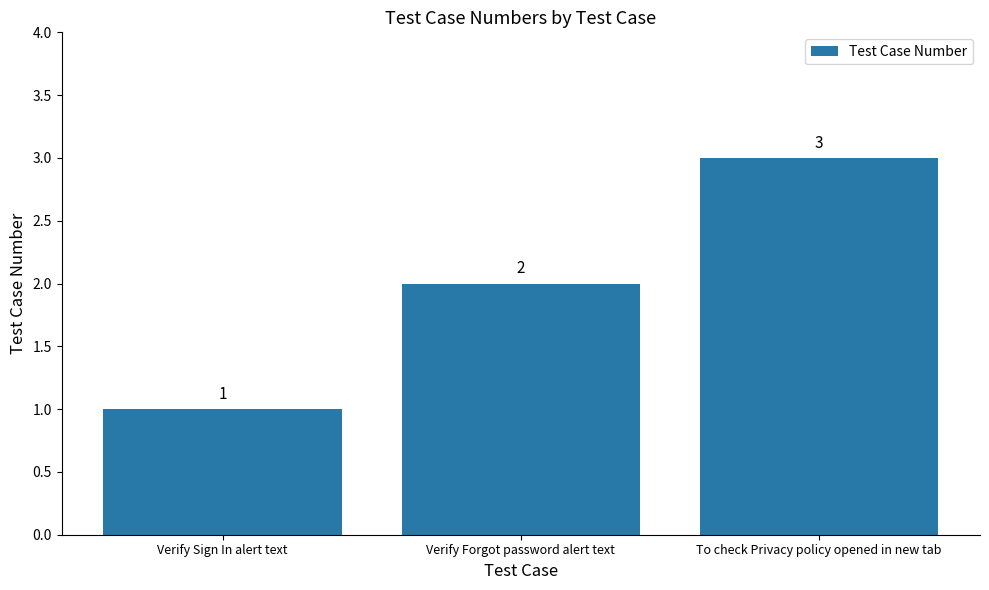

At which label is the value closest to 2?

Verify Forgot password alert text